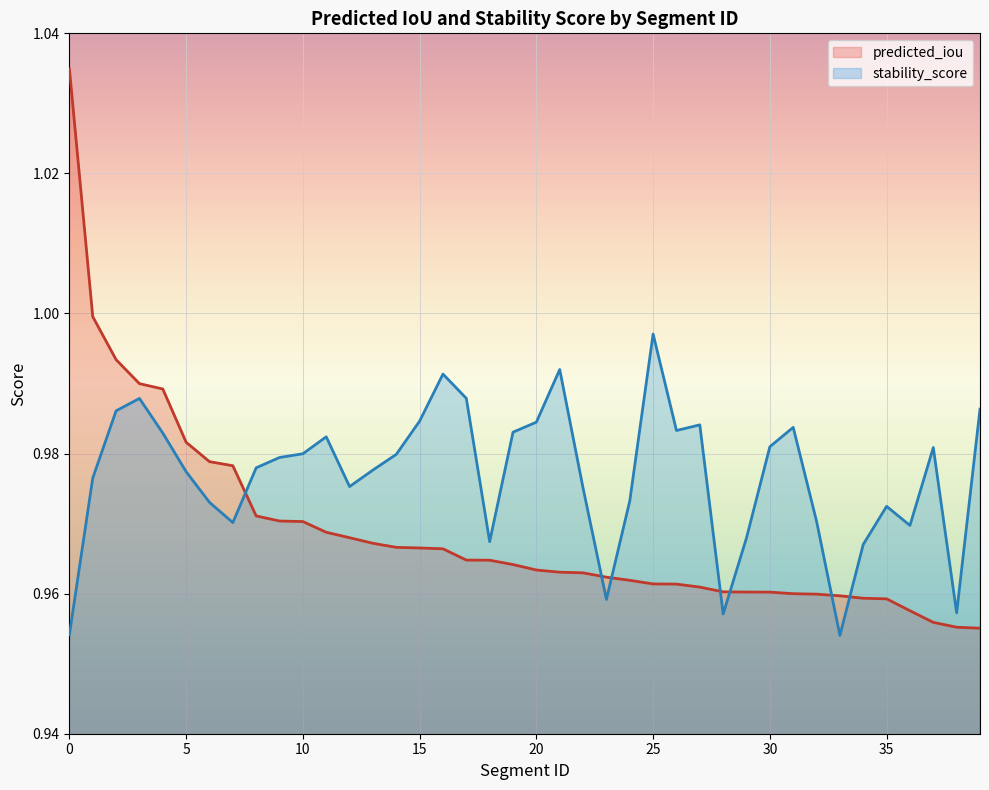

What is the minimum value shown in the chart?

1.0